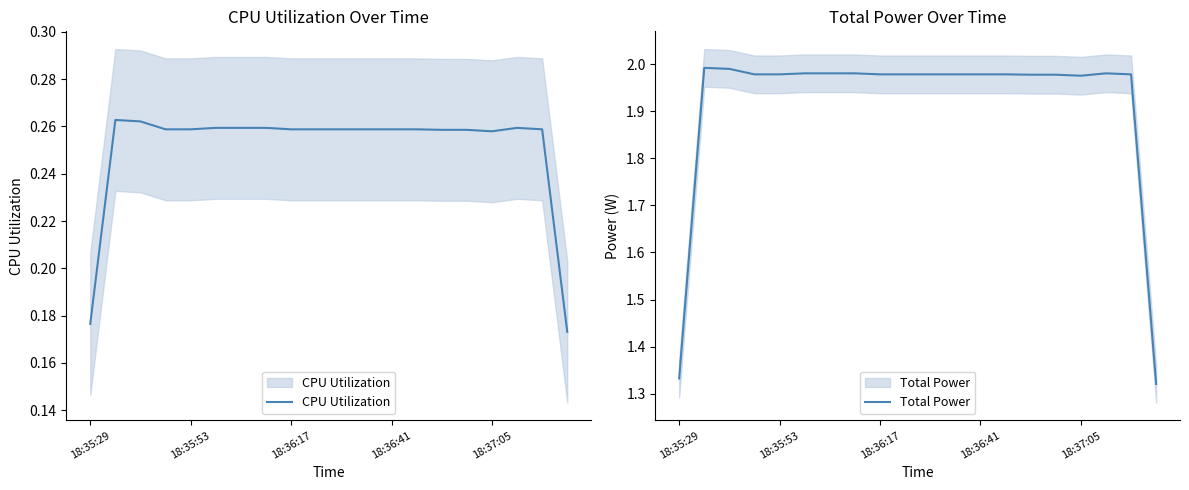

Which series changed the most between 18:36:41 and 15?

Total Power